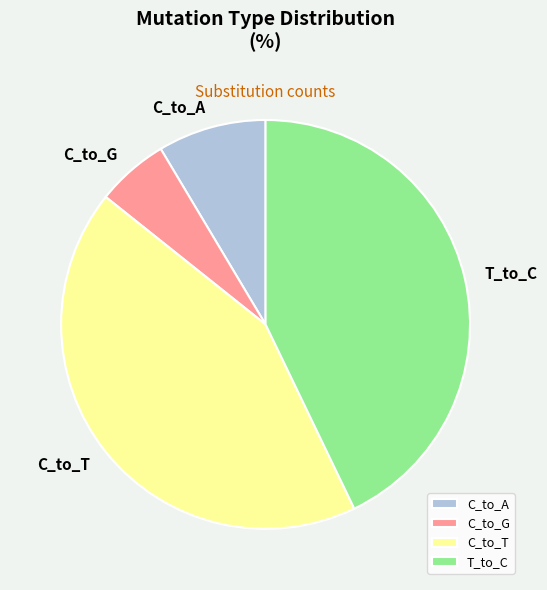

True or false: C_to_T accounts for 28% of the total.

False